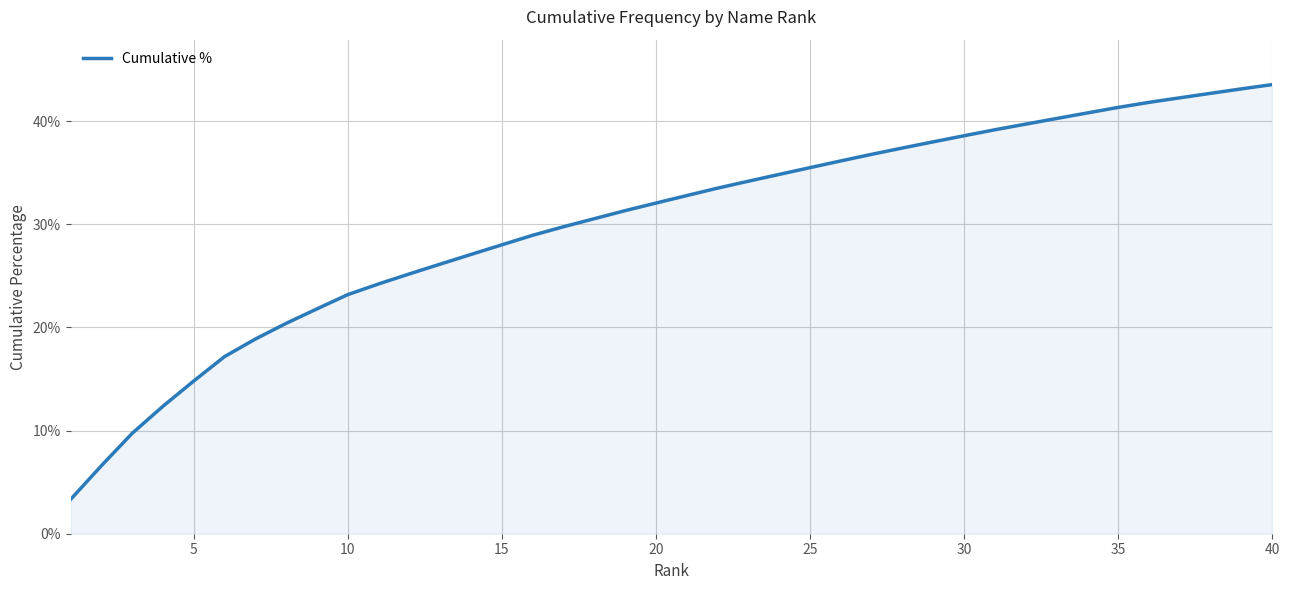

What is the difference between the second highest and second lowest values?

36.5